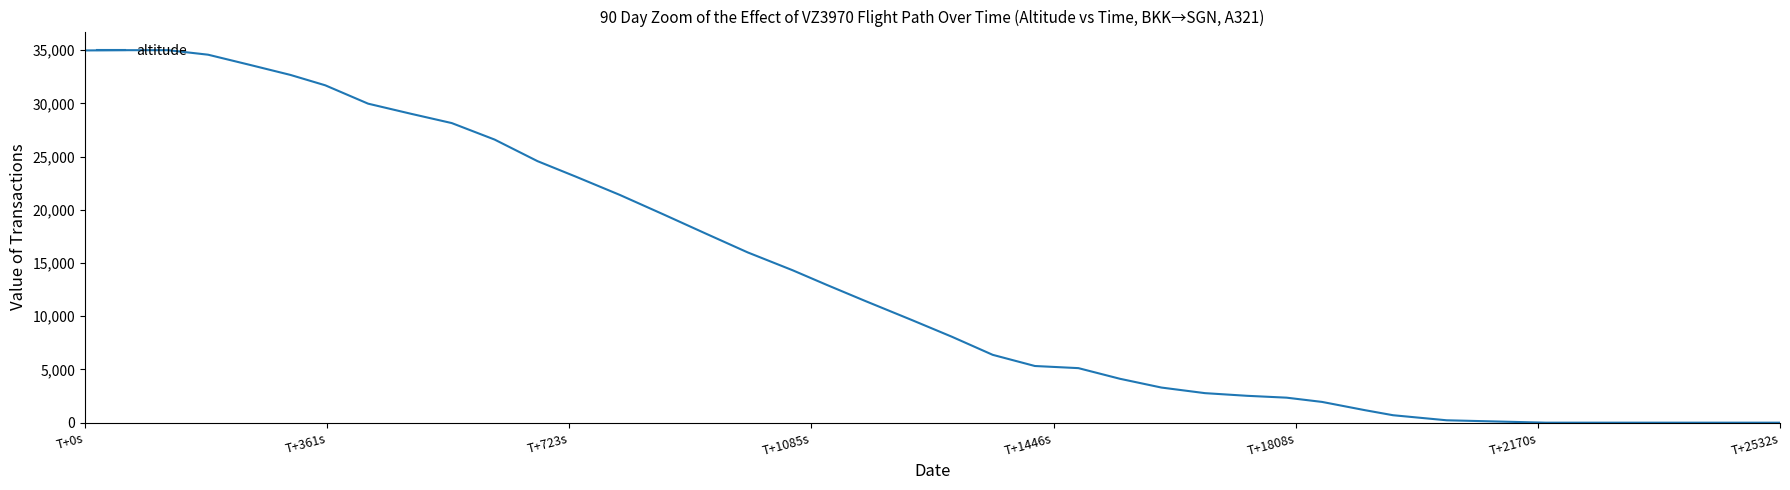

What is the maximum value shown in the chart?

35000